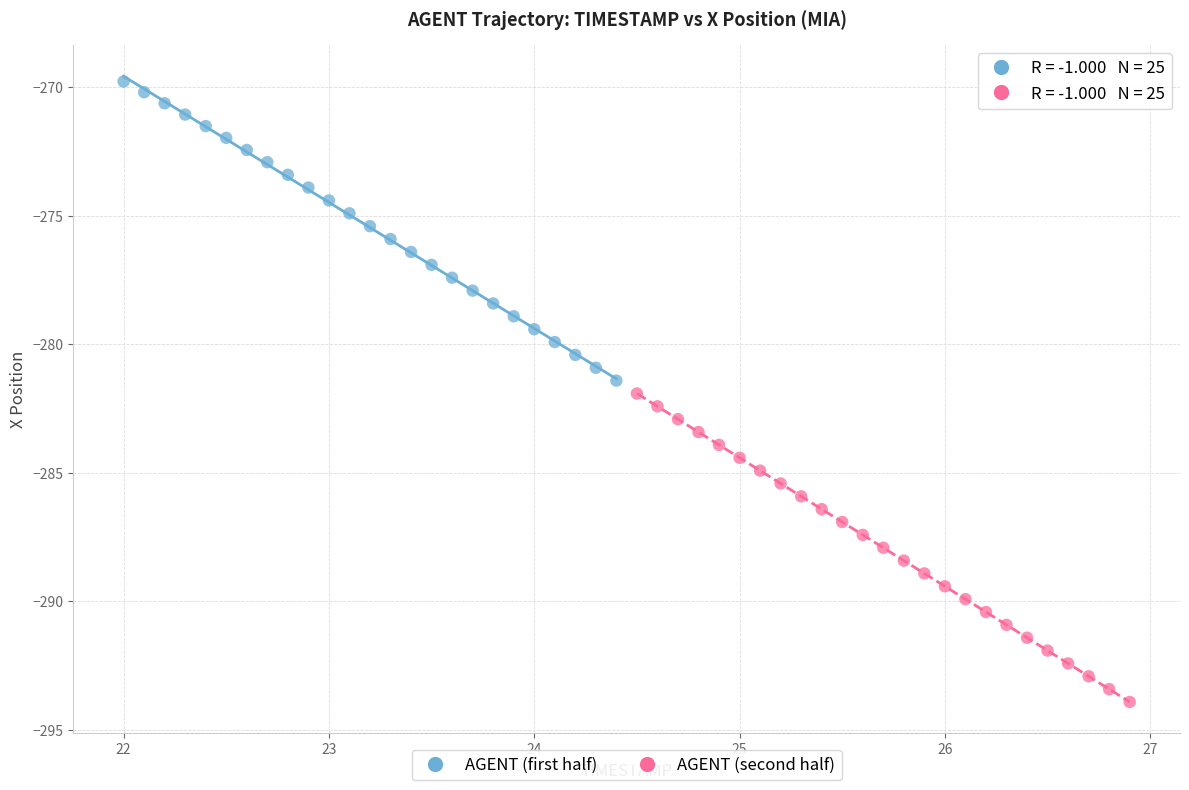

Which series contains the highest Y value?

AGENT (first half)